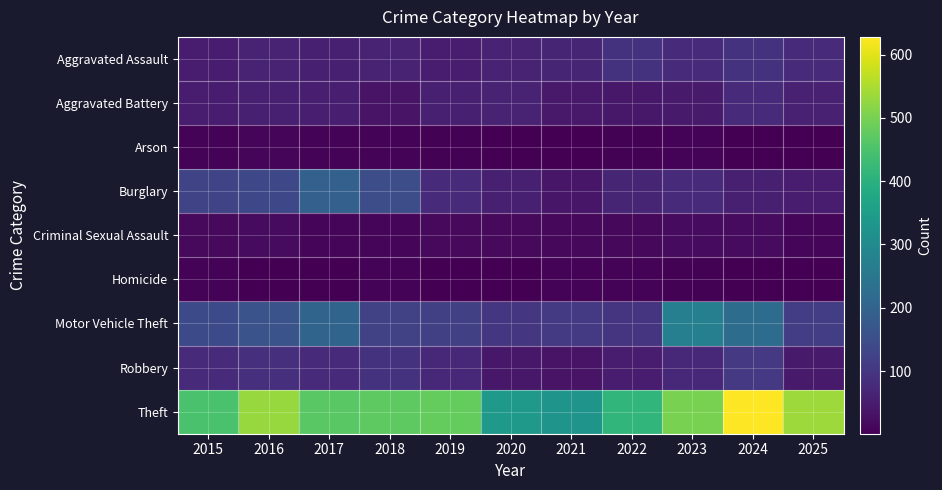

Which category has the lowest value across all series?

2020